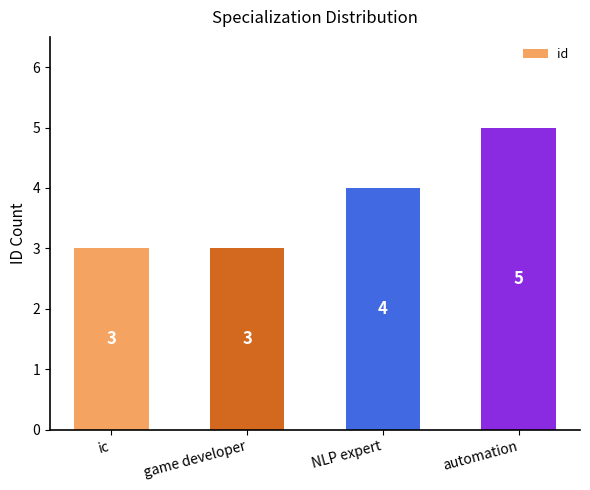

Which has a higher value, ic or NLP expert?

NLP expert